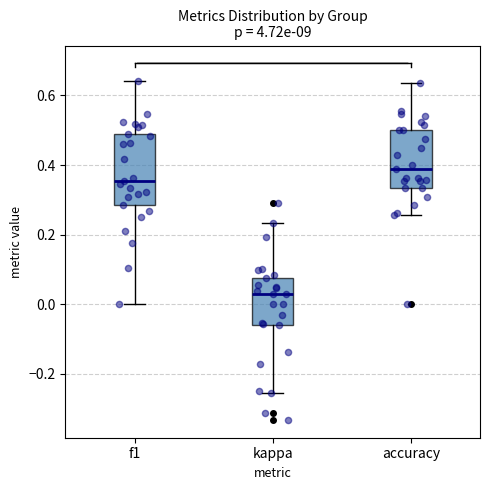

Reading left to right, read every box against the y-axis: the position of its median line, the range the box covers, and the ends of its whiskers. The values are not printed on the chart, so give them approximately, as read against the axis.

f1: median 0.36, box 0.28 to 0.48, whiskers 0.00 to 0.64
kappa: median 0.02, box -0.06 to 0.08, whiskers -0.26 to 0.24
accuracy: median 0.38, box 0.34 to 0.50, whiskers 0.26 to 0.64